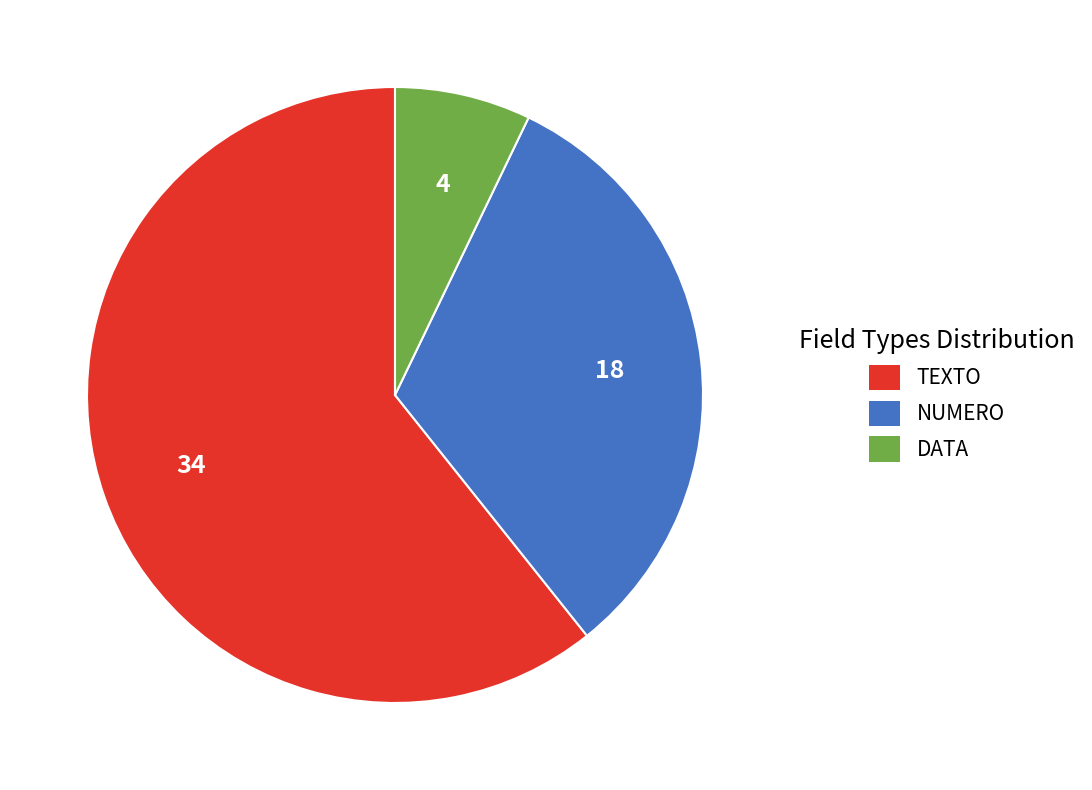

Count the number of slices in the pie.

3